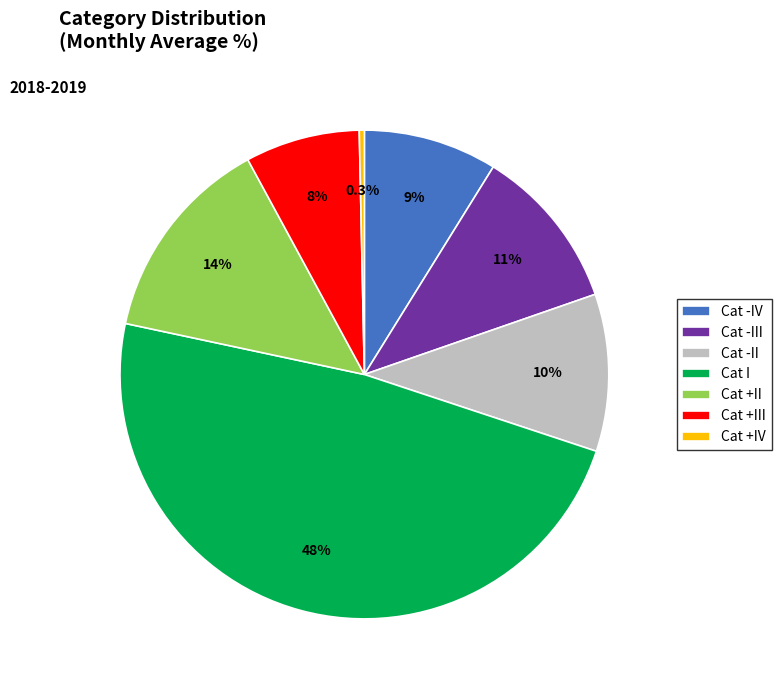

To the nearest percent, what is the difference between the Cat +III and Cat -III slice percentages?

3%